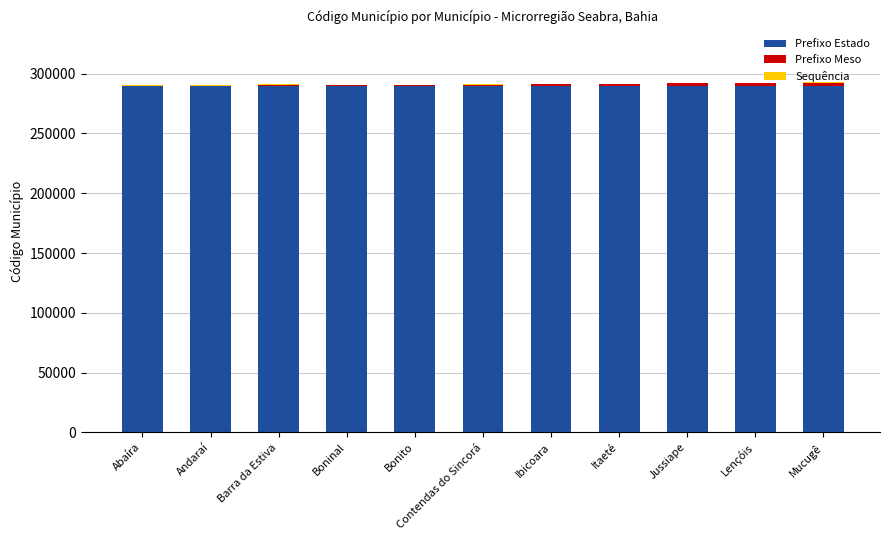

What is the sum of all Prefixo Estado values?

3190000